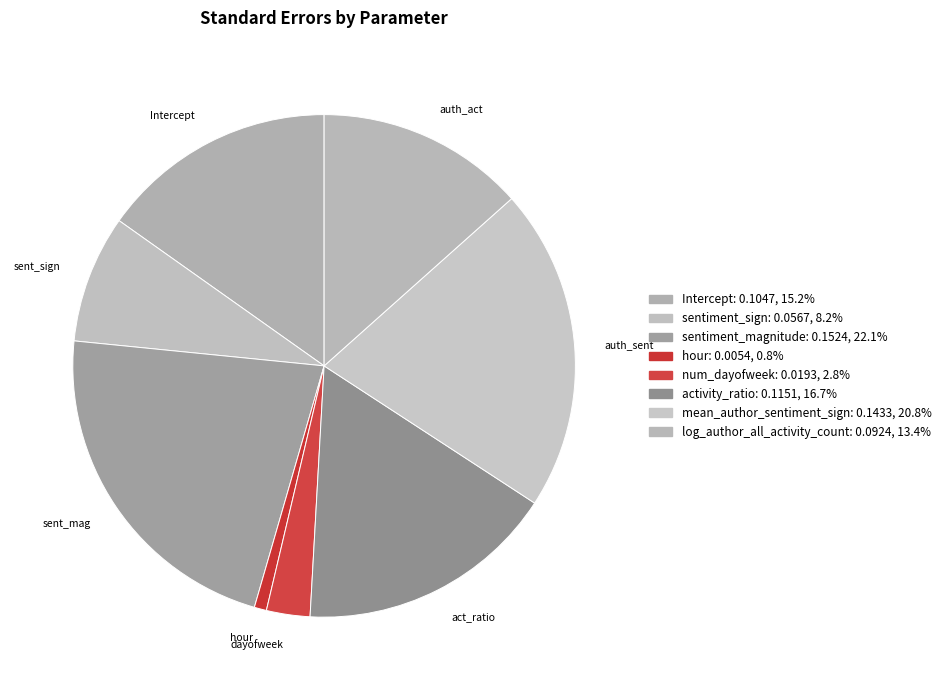

Which category has the smallest portion of the pie?

hour